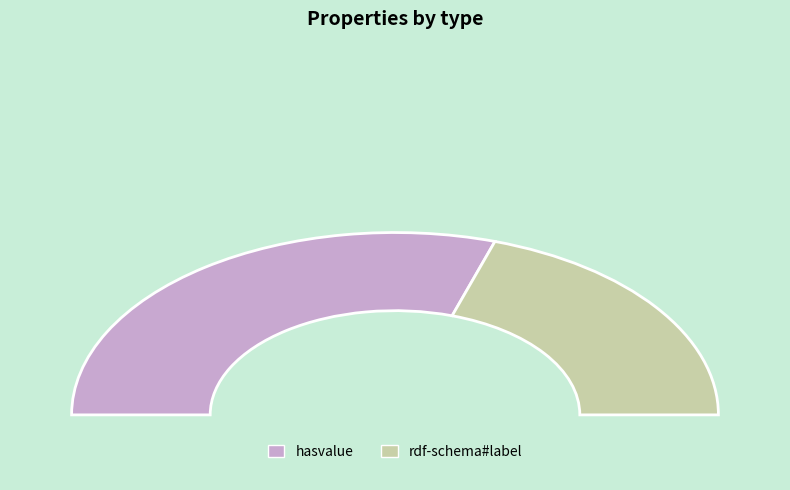

Rank the categories by value from highest to lowest.

hasvalue, label